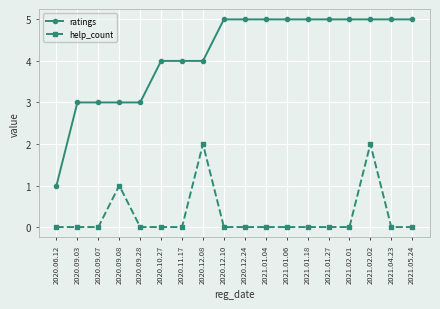

What is the difference between the highest and lowest values at 2020.12.10?

5